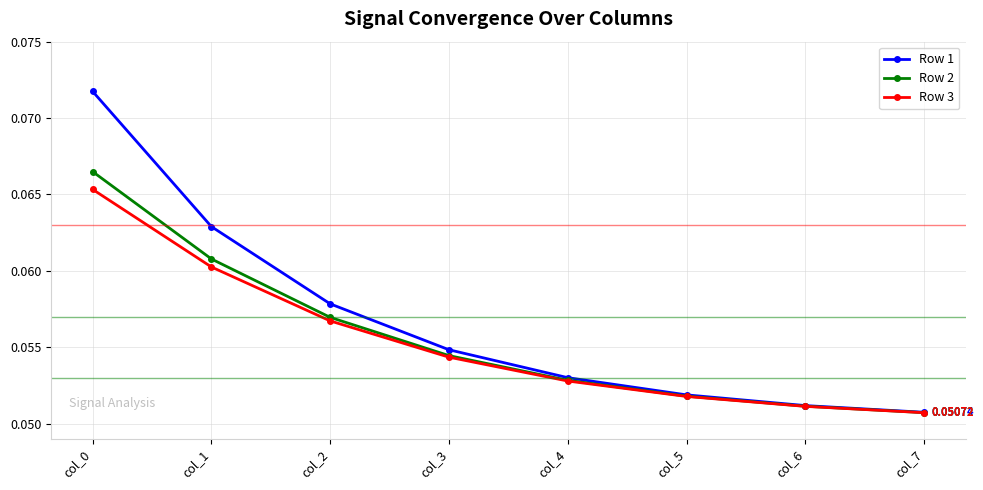

Rank the series by their maximum value, from highest to lowest.

Row 1, Row 2, Row 3